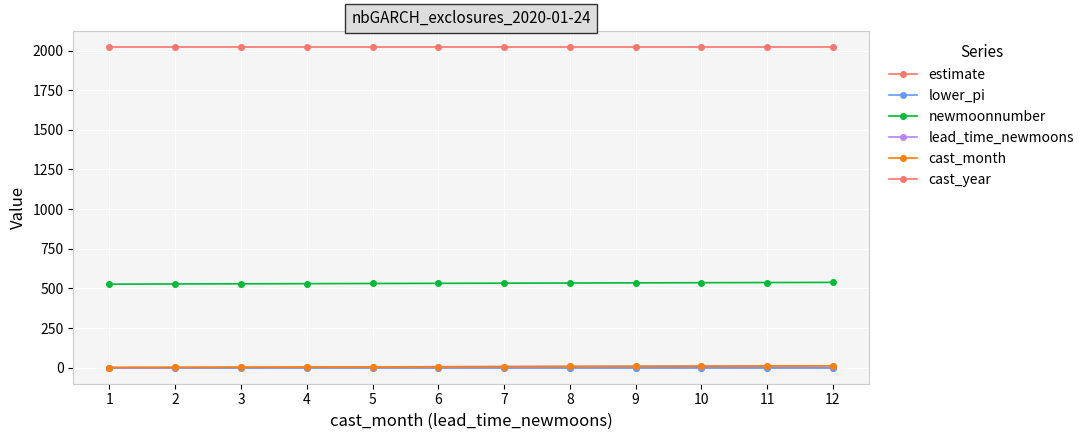

Is this an area chart (filled region under the line)?

No